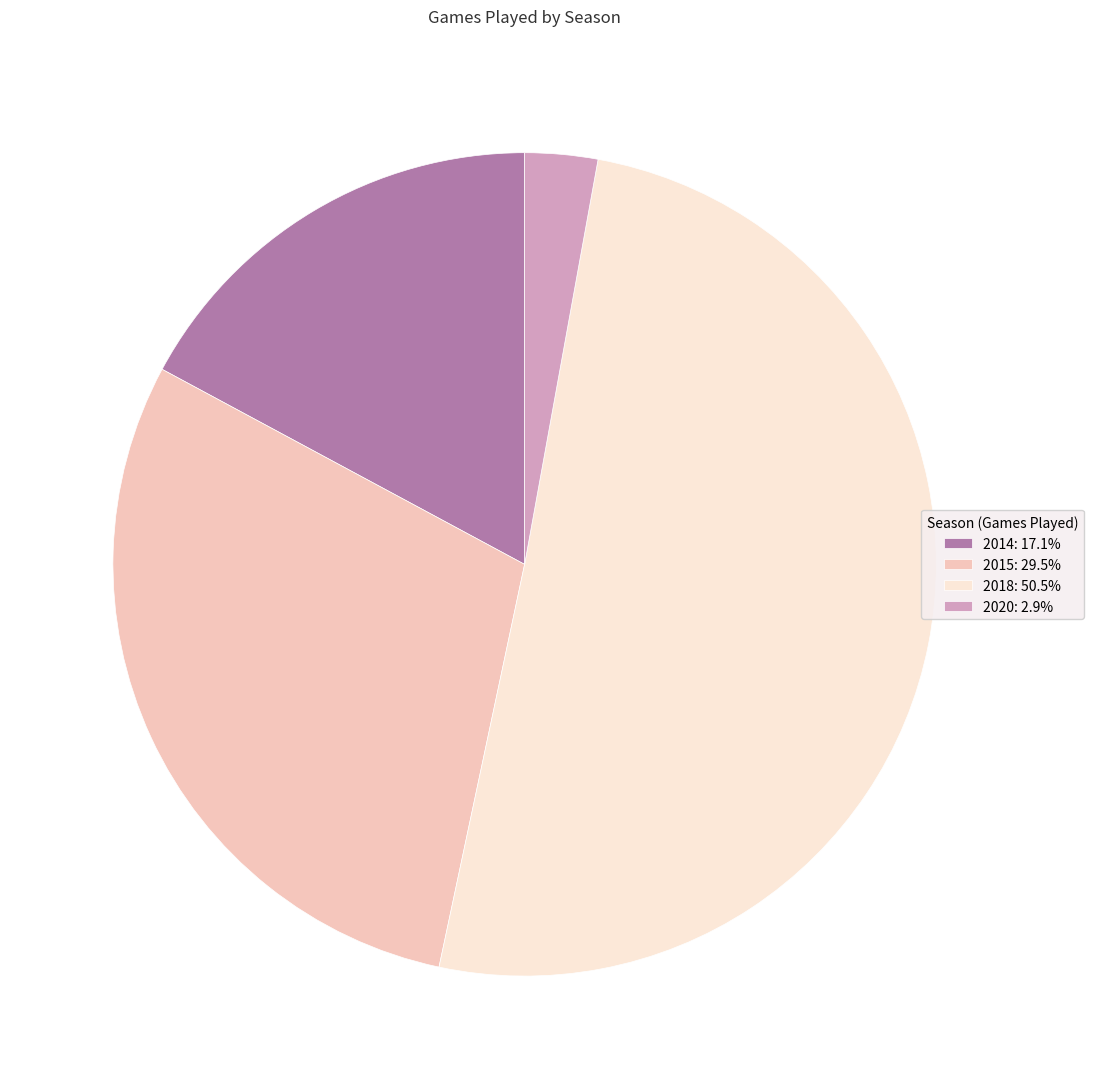

Is there any slice that represents more than half of the pie?

Yes